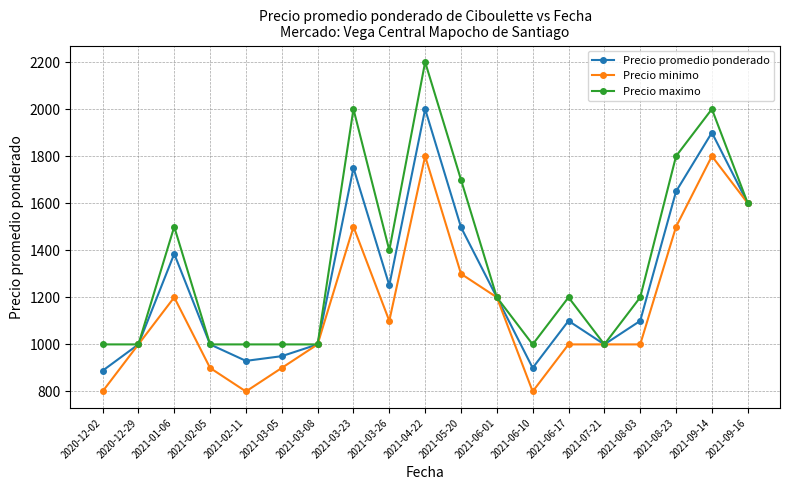

What is the total value across all series at 2021-05-20?

4498